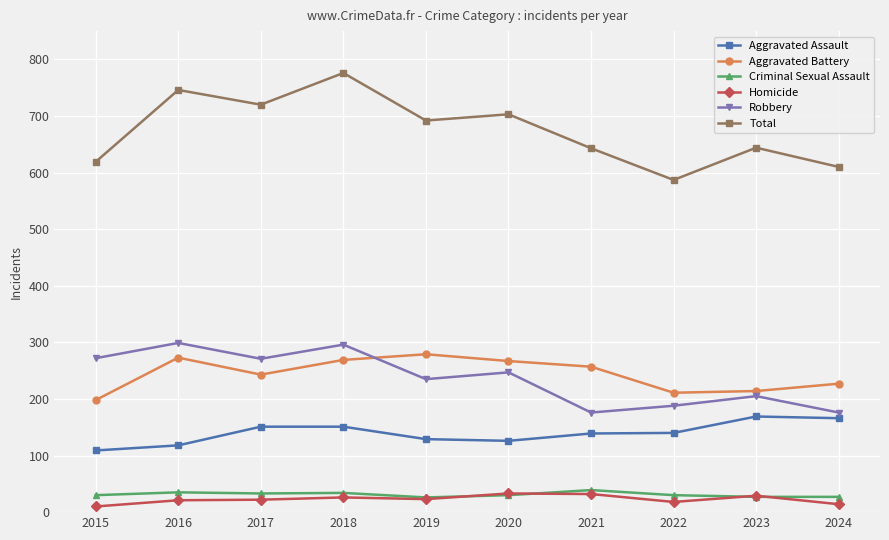

Which series has the widest spread of values?

Total